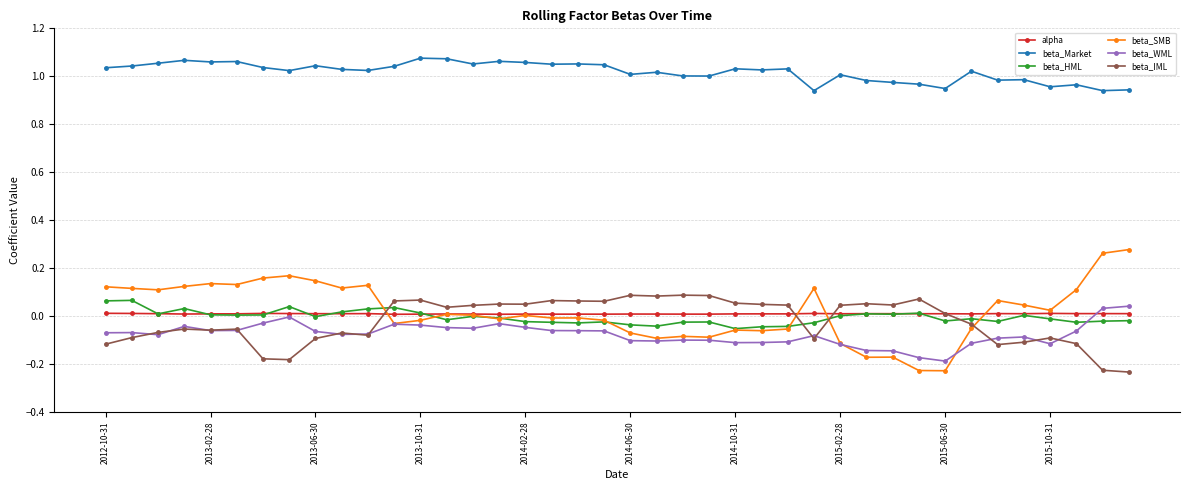

What are all the series names shown in the legend?

alpha, beta_Market, beta_HML, beta_SMB, beta_WML, beta_IML